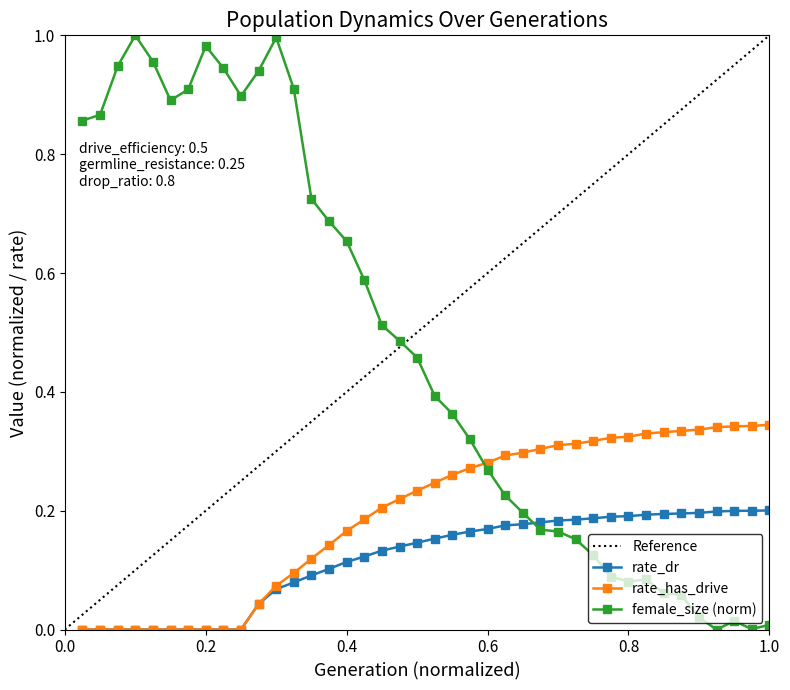

What is the difference between the maximum and second lowest values in the rate_has_drive series?

0.3